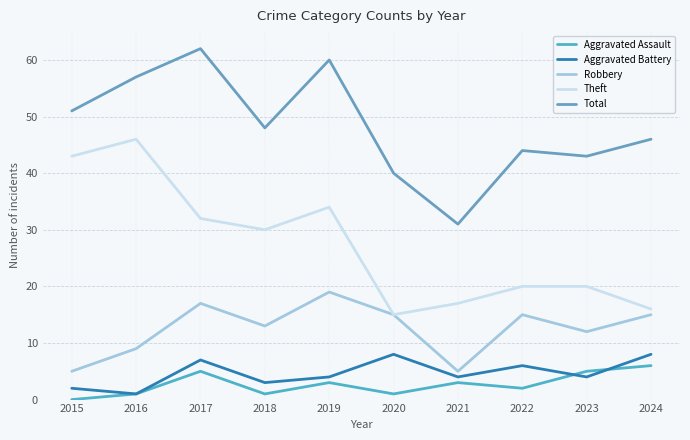

What is the value of the Aggravated Assault point at the 6th from the left?

1